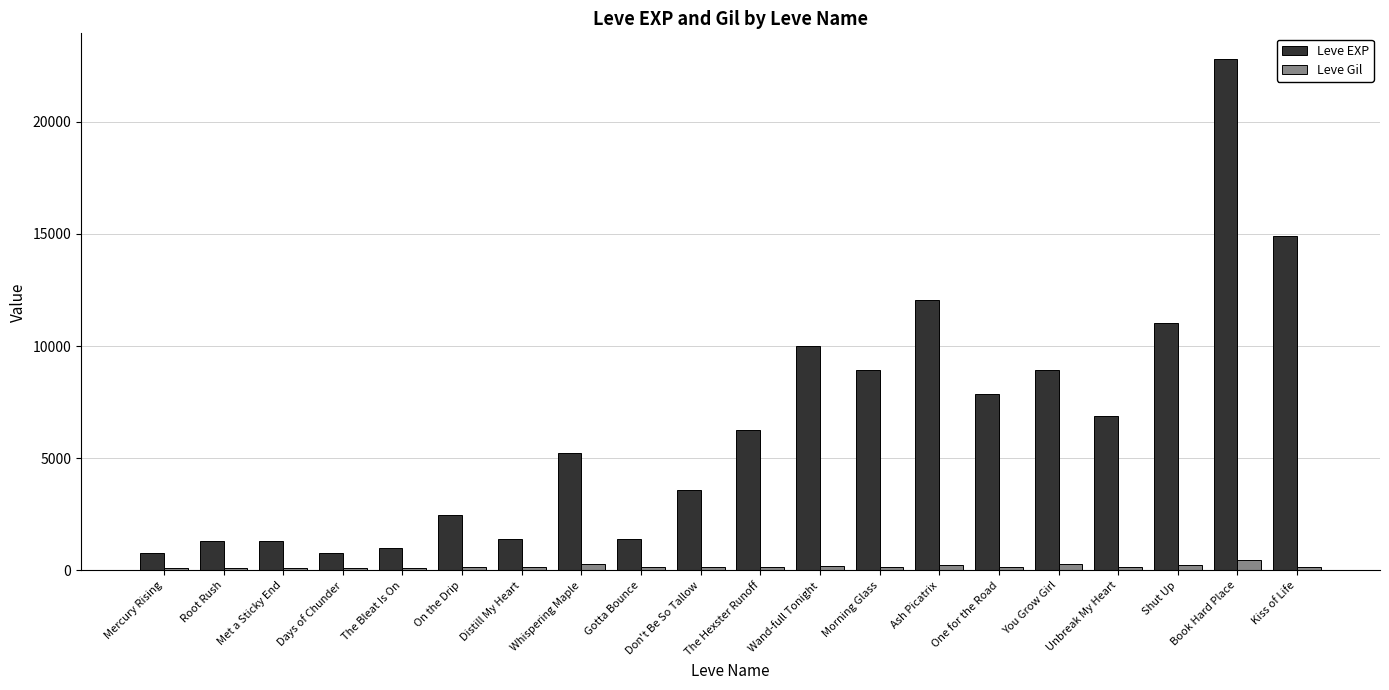

What is the maximum value shown in the chart?

22790